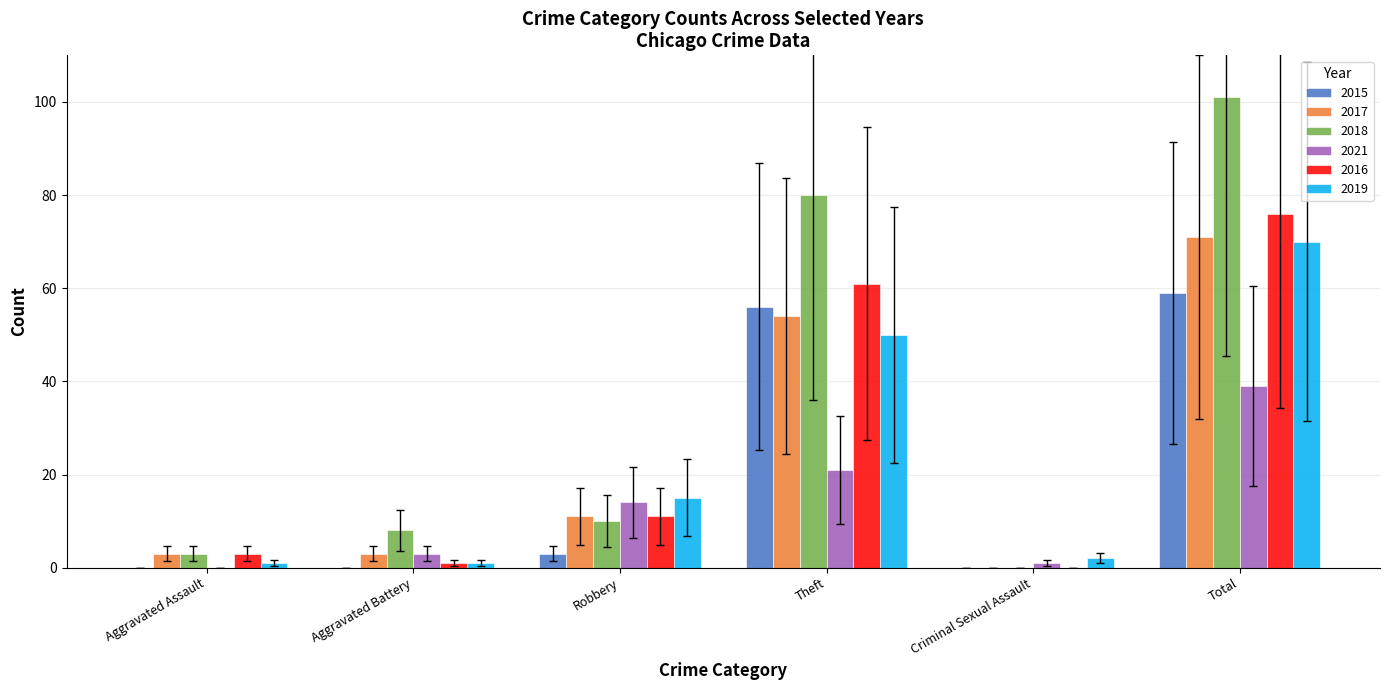

Which series has the largest total across all categories?

2018